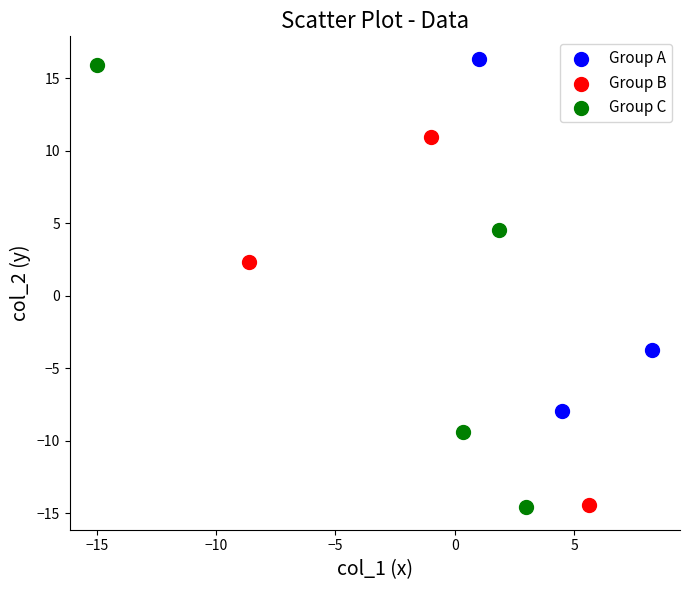

Which series has the largest Y range (max minus min)?

Group C